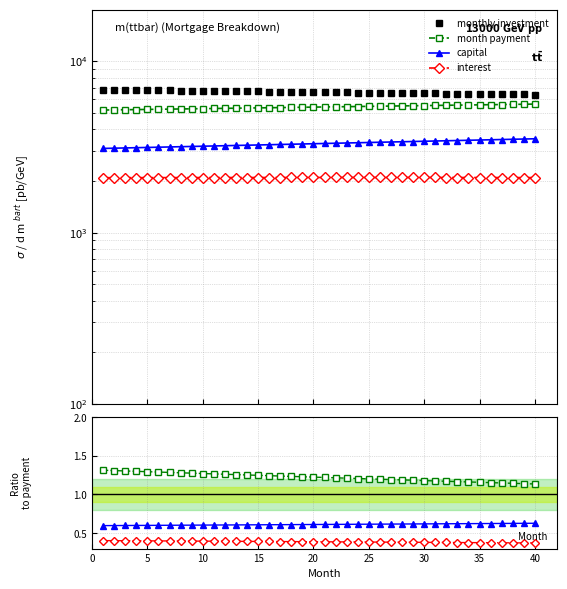

True or false: month payment and interest intersect in this chart.

False